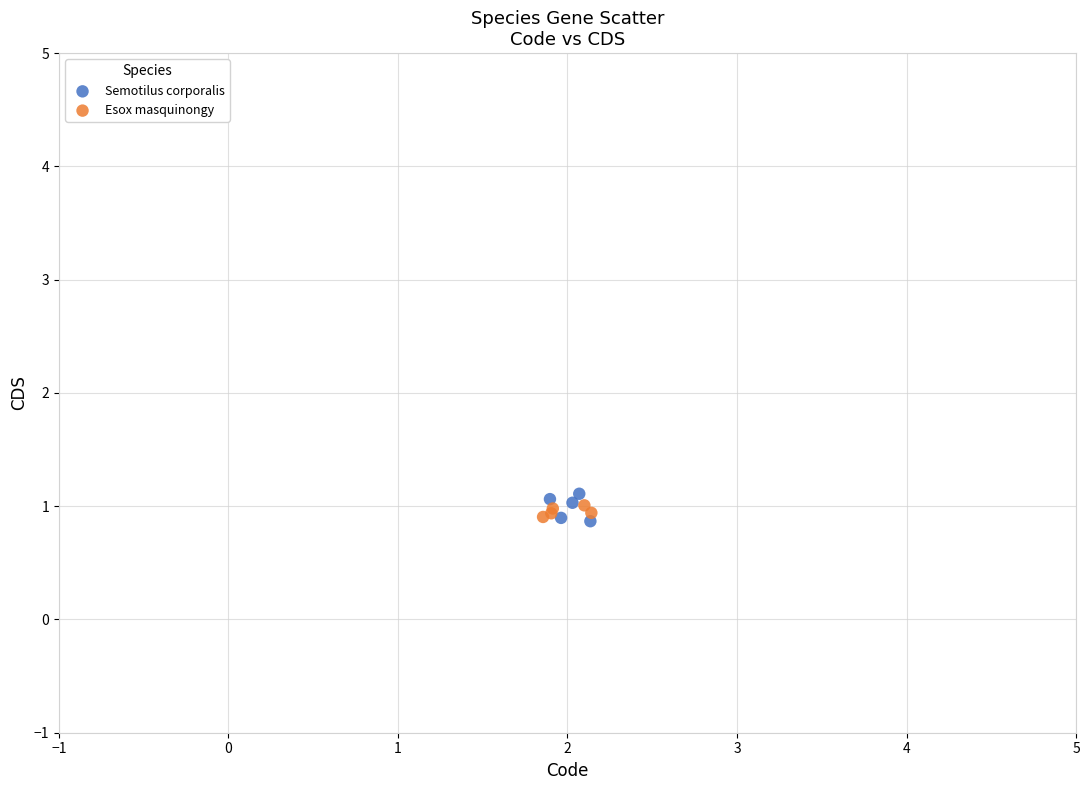

Which series reaches the maximum Y coordinate?

Semotilus corporalis